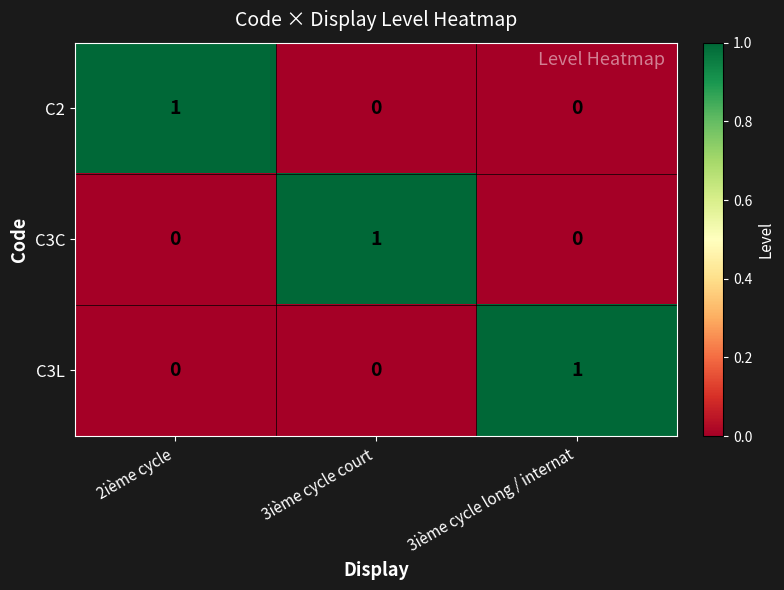

Reading right to left, list all the values displayed in this chart.

C2: 3ième cycle long / internat=0	3ième cycle court=0	2ième cycle=1
C3C: 3ième cycle long / internat=0	3ième cycle court=1	2ième cycle=0
C3L: 3ième cycle long / internat=1	3ième cycle court=0	2ième cycle=0